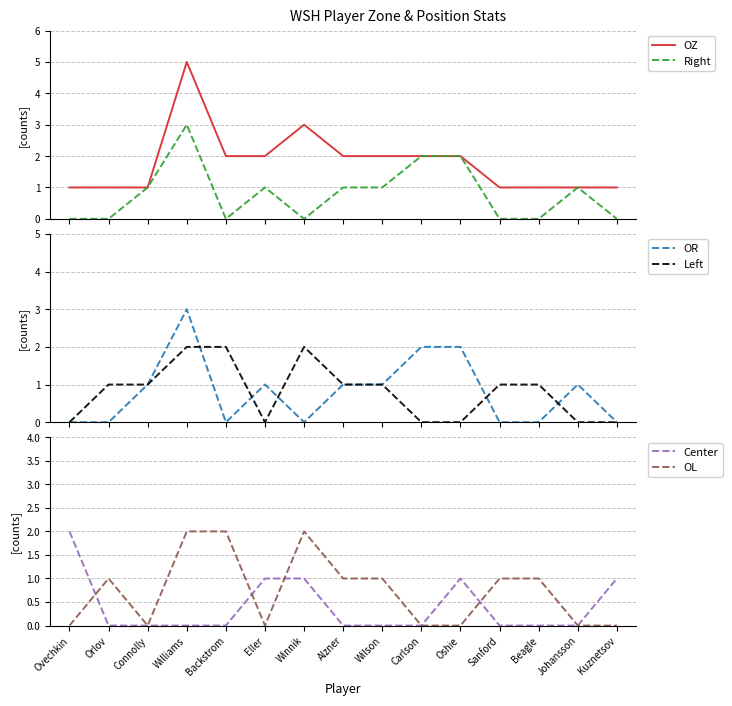

What is the sum of the Left values at Winnik and Beagle?

3